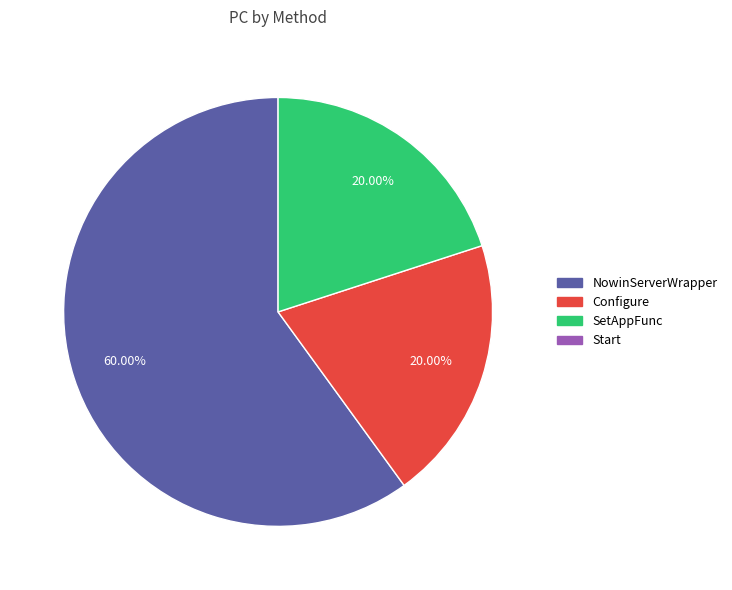

Count the number of slices in the pie.

3